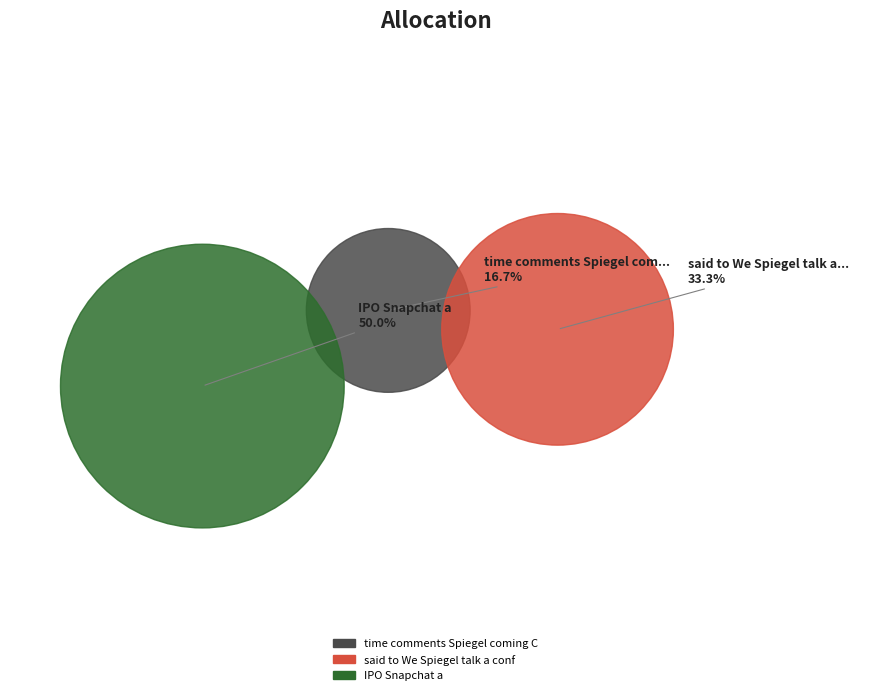

The time comments Spiegel coming Conference slice represents 17% of the pie. True or false?

True